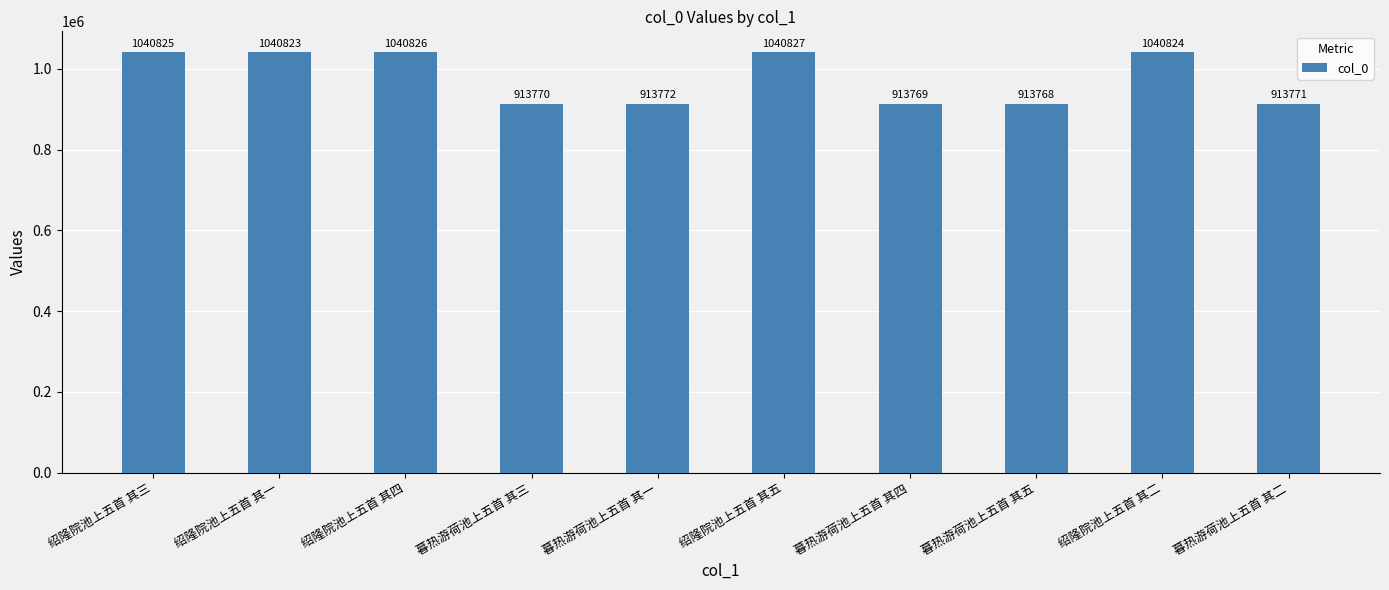

What is the average value?

977298